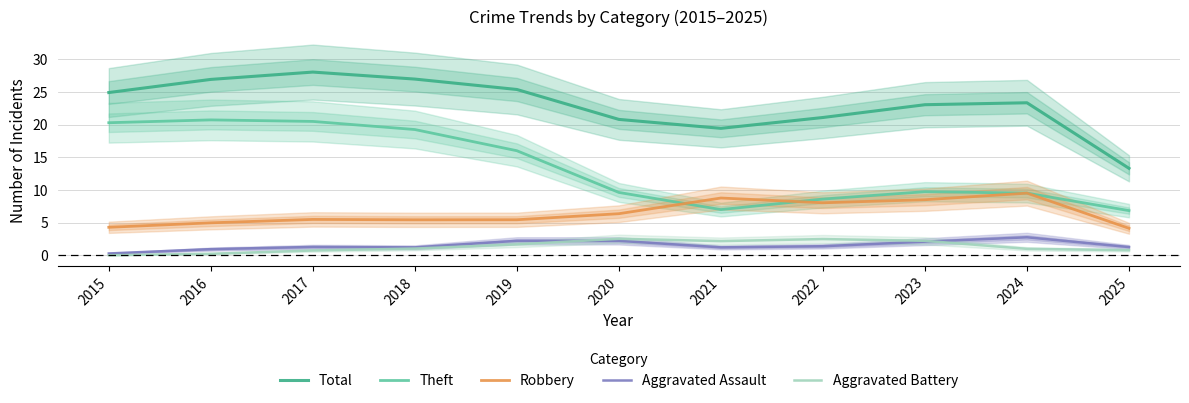

What is the maximum value for Robbery?

9.5